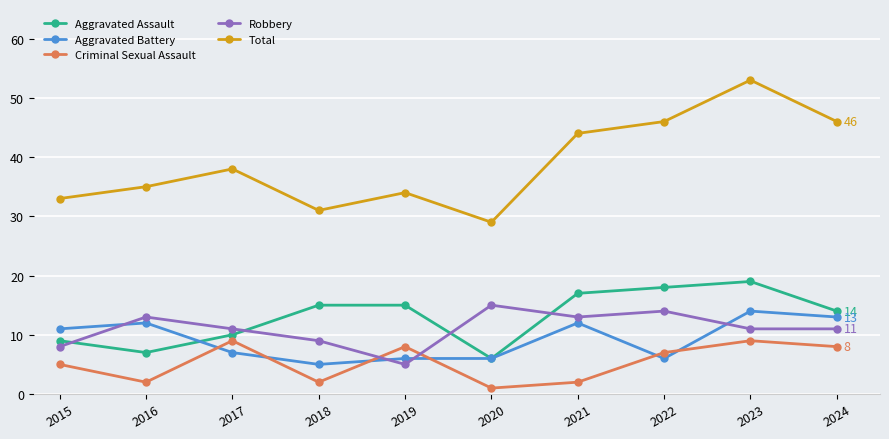

Reading left to right, transcribe all the data shown in this chart.

Aggravated Assault: 2015=9	2016=7	2017=10	2018=15	2019=15	2020=6	2021=17	2022=18	2023=19	2024=14
Aggravated Battery: 2015=11	2016=12	2017=7	2018=5	2019=6	2020=6	2021=12	2022=6	2023=14	2024=13
Criminal Sexual Assault: 2015=5	2016=2	2017=9	2018=2	2019=8	2020=1	2021=2	2022=7	2023=9	2024=8
Robbery: 2015=8	2016=13	2017=11	2018=9	2019=5	2020=15	2021=13	2022=14	2023=11	2024=11
Total: 2015=33	2016=35	2017=38	2018=31	2019=34	2020=29	2021=44	2022=46	2023=53	2024=46